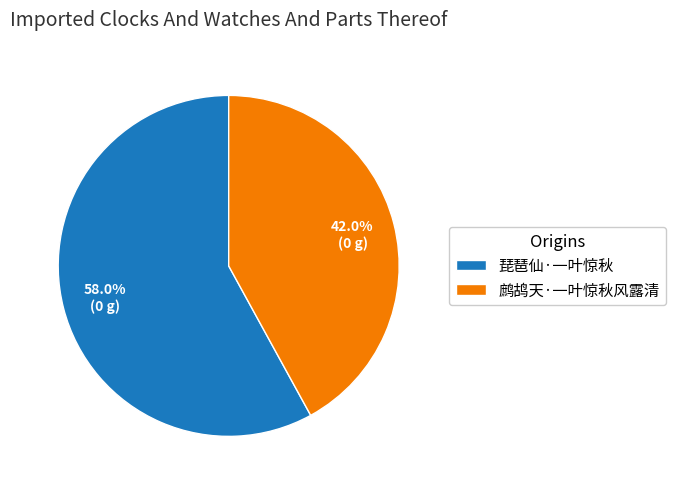

Does any single category account for the majority?

Yes